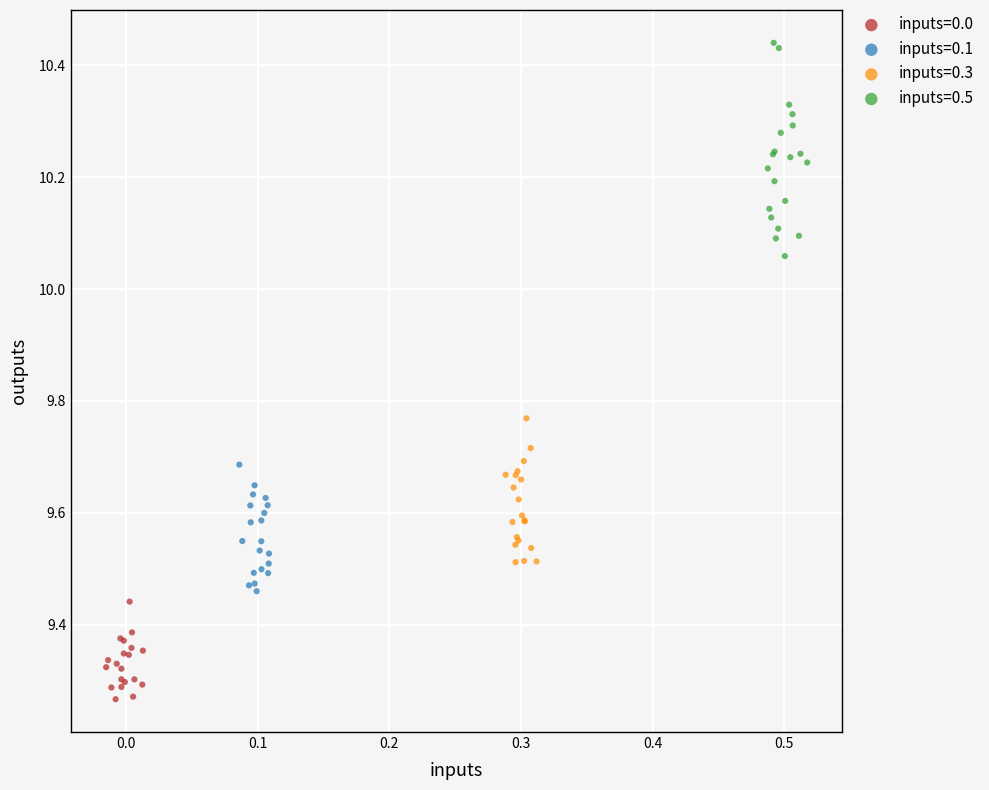

Which series has the largest Y range (max minus min)?

inputs=0.5